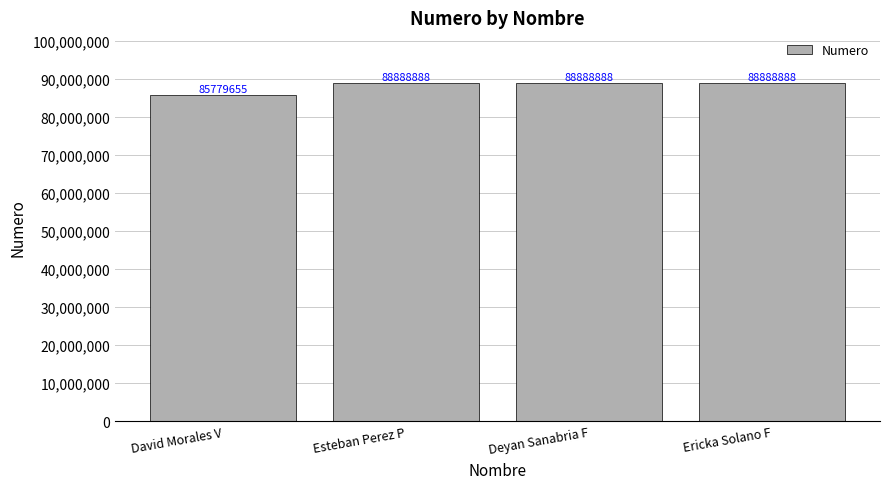

What position from the right is Ericka Solano F?

1